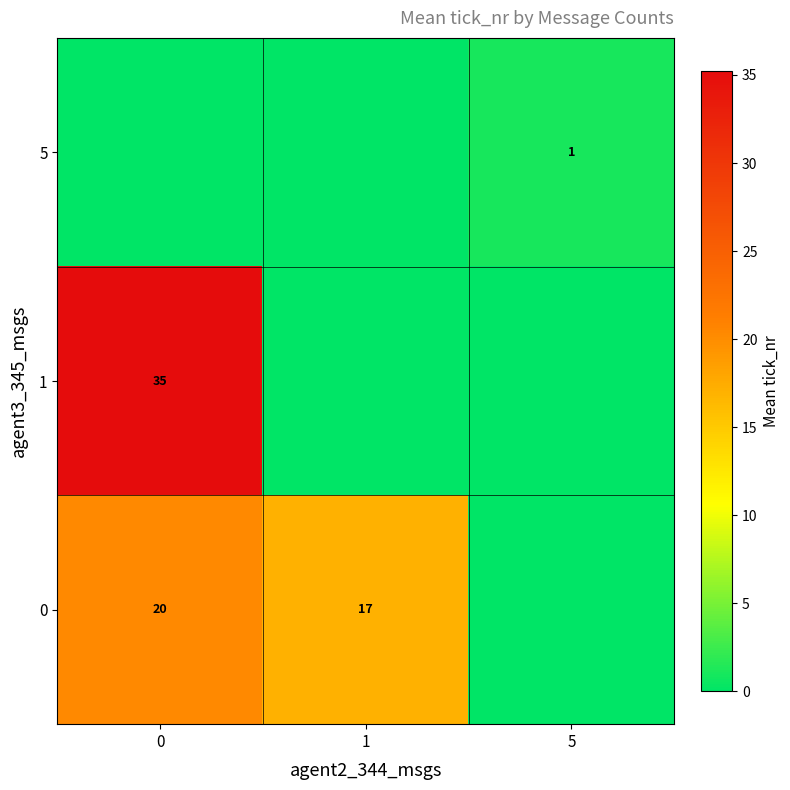

The 0 series shows 11 at 0. True or false?

False